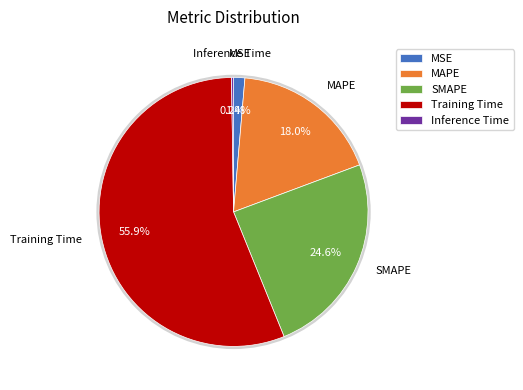

Combined, what portion of the pie is Inference Time and SMAPE?

24.8%